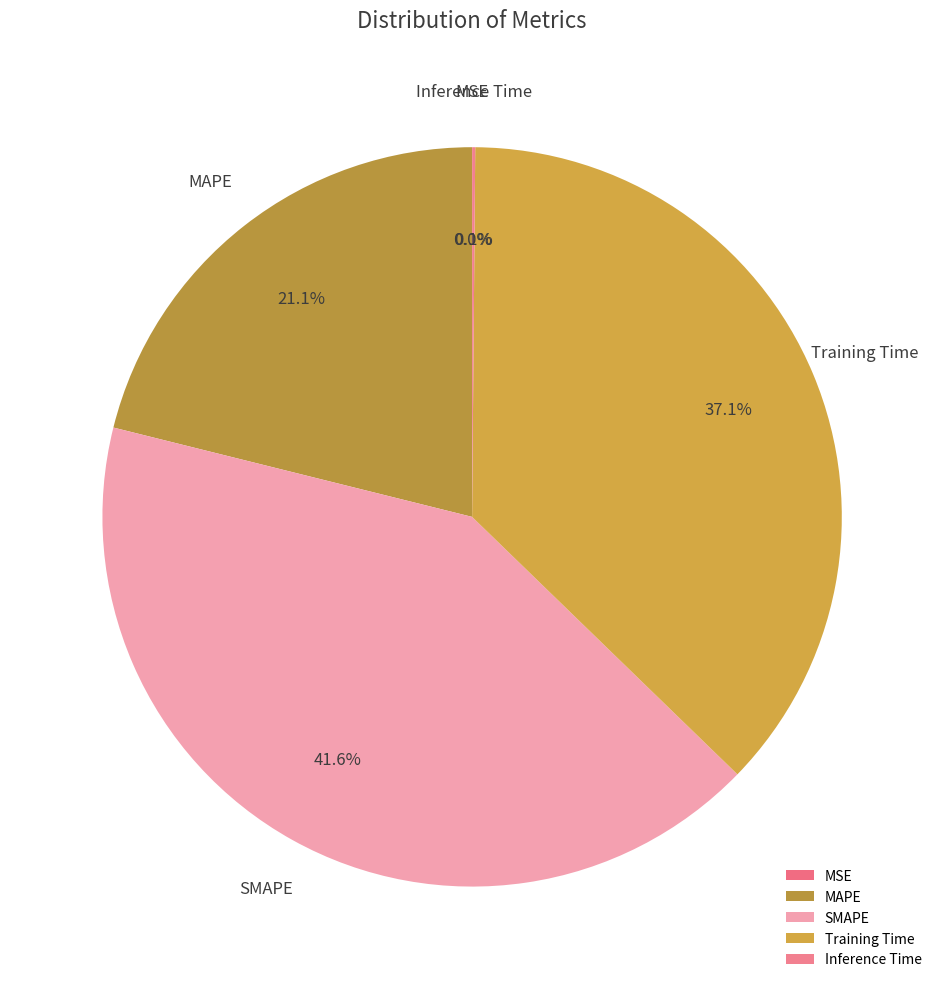

To the nearest percent, what portion does MAPE represent?

21%